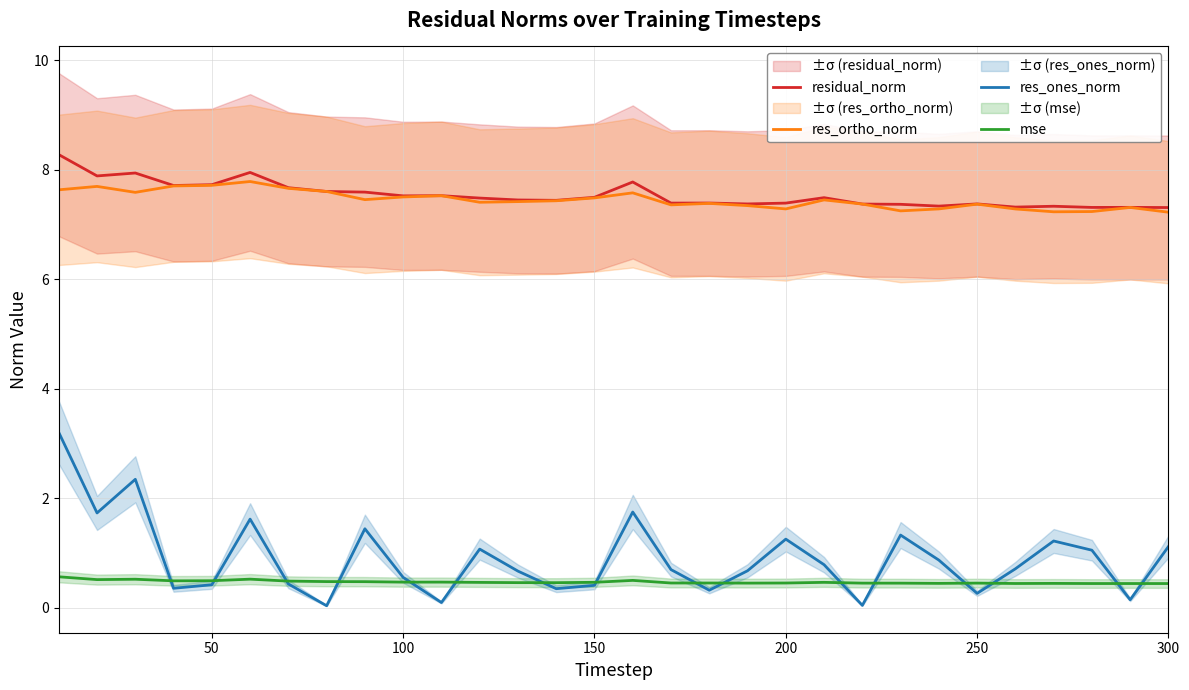

Which series has the largest total across all categories?

residual_norm